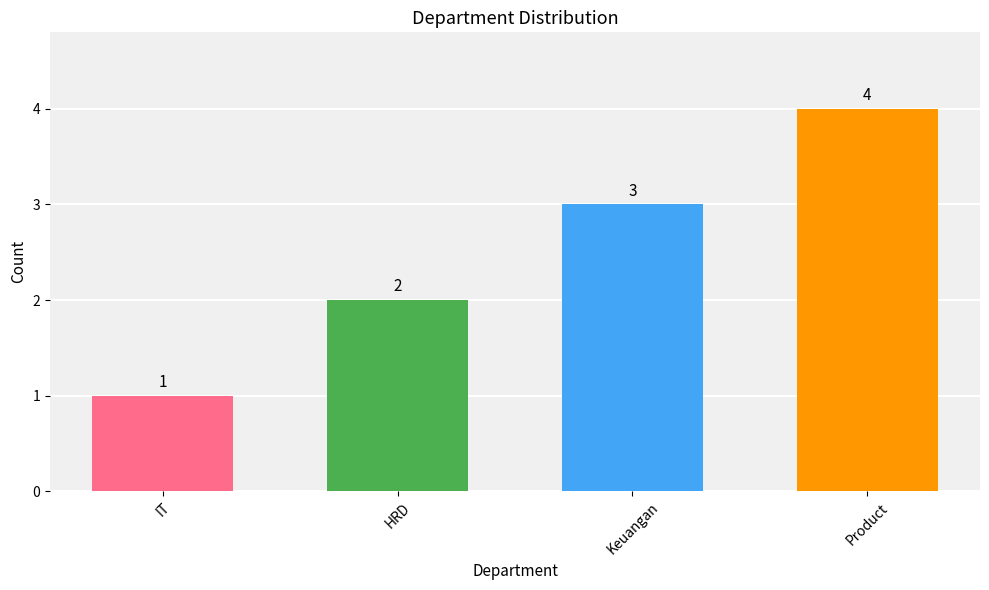

What is the difference between the maximum and minimum values?

3